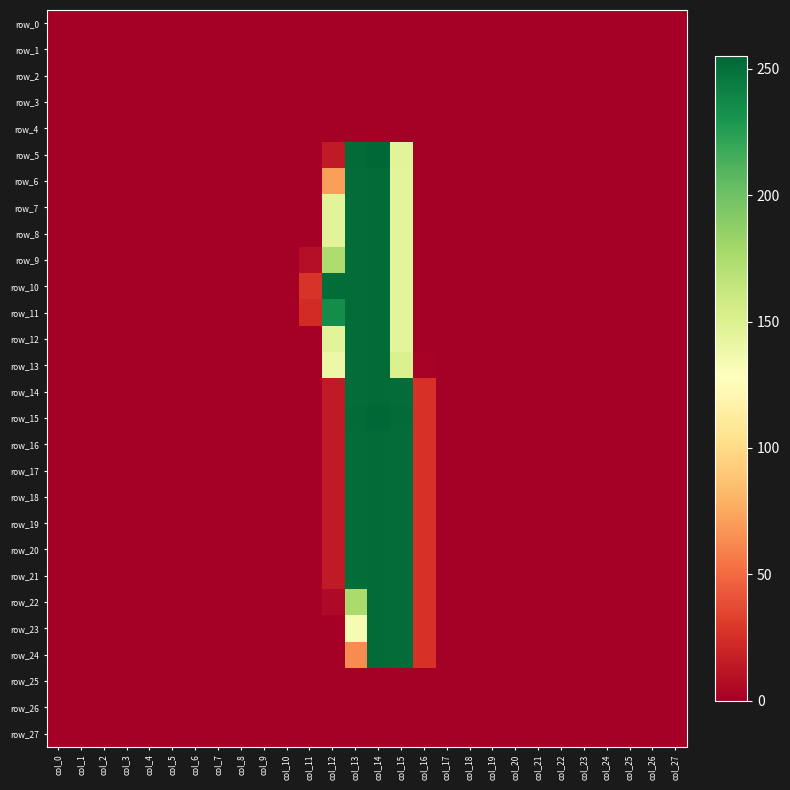

Which has a higher value, col_27 or col_18?

col_27